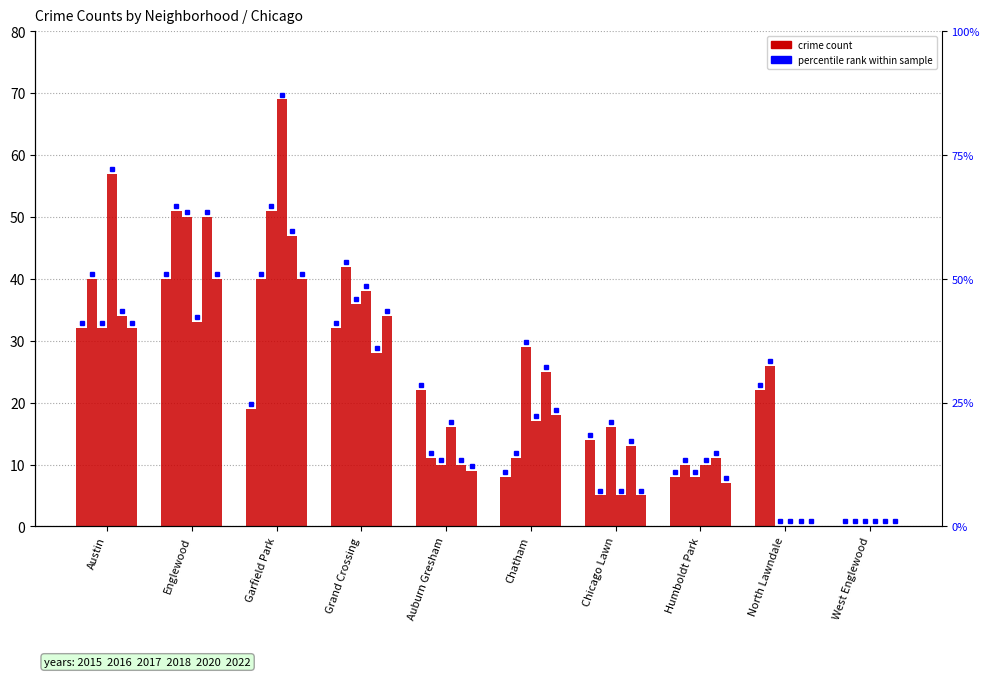

What is the difference between the 2017 values at Grand Crossing and Auburn Gresham?

26